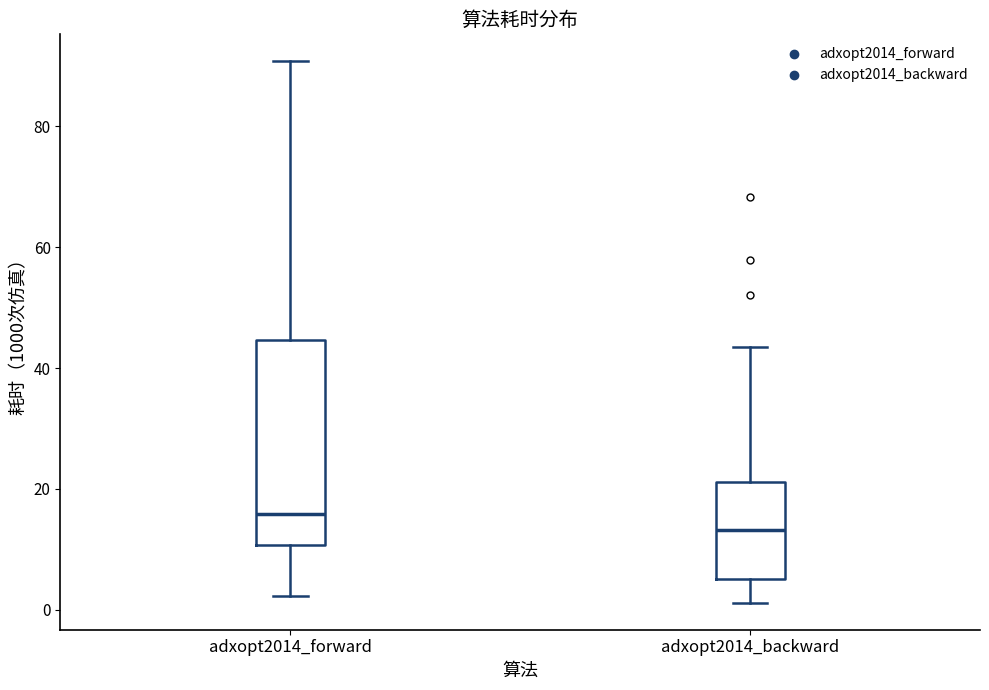

Where does the median line of the box for adxopt2014_backward sit on the y-axis? The values are not printed on the chart, so give them approximately, as read against the axis.

14